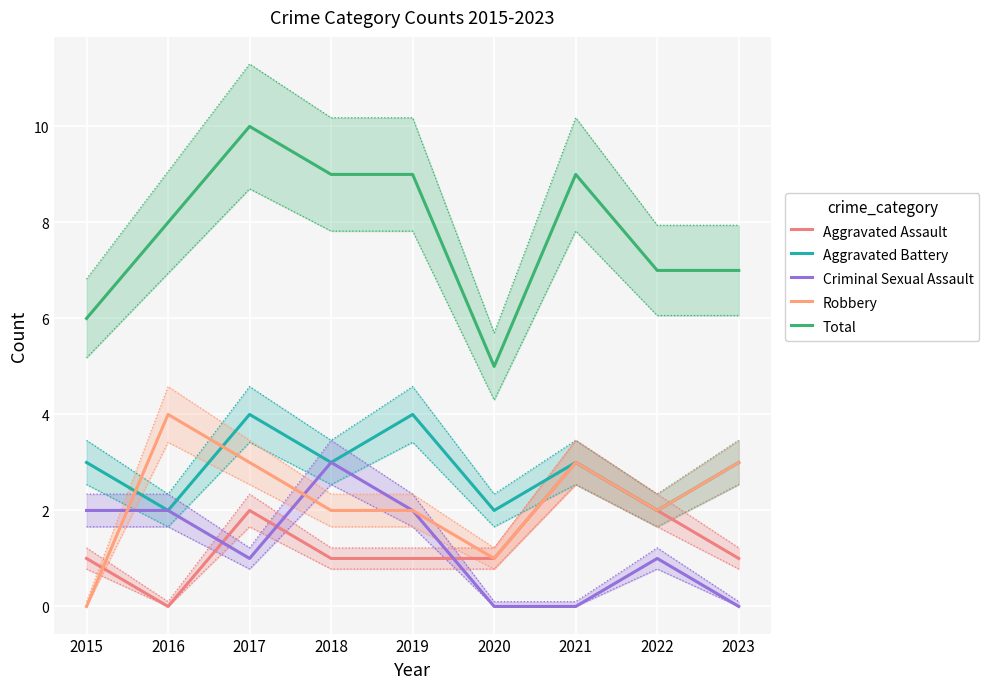

Which series has the largest total across all categories?

Total